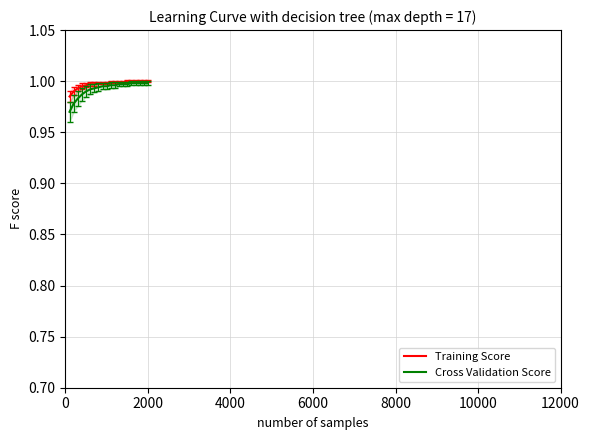

Does the chart display data point markers on the line(s)?

No